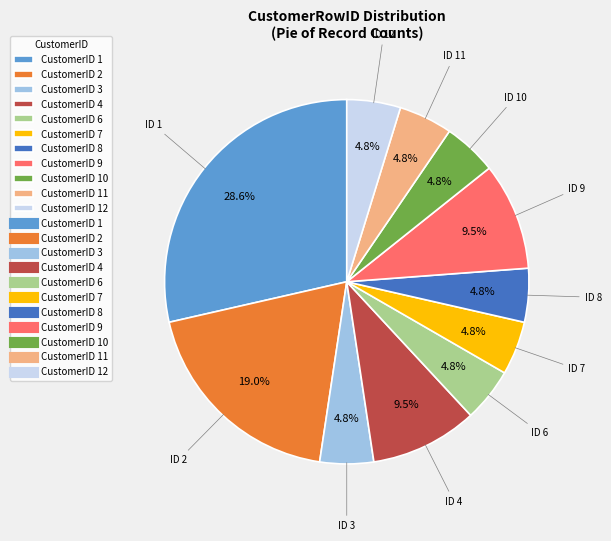

Is there a majority slice in this chart?

No